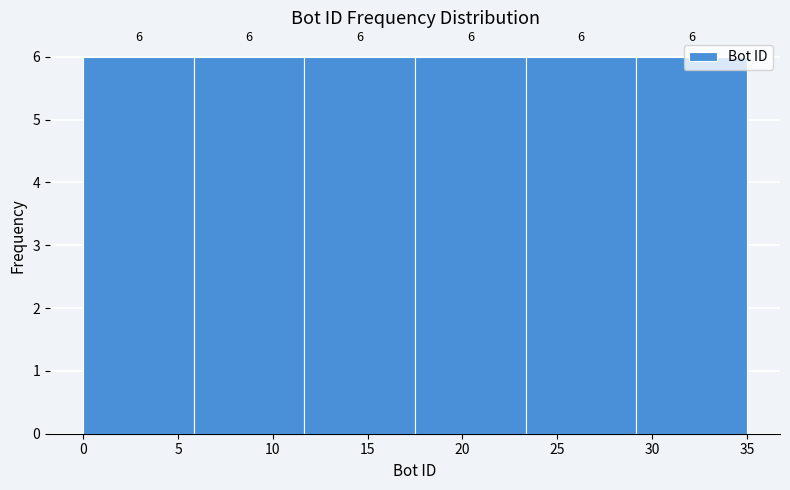

Reading left to right, list every bar in this chart as the range it spans on the x-axis followed by its height. The bar edges are not printed on the chart, so give them approximately, as read against the axis.

0.0 to 6.0: 6
6.0 to 11.5: 6
11.5 to 17.5: 6
17.5 to 23.5: 6
23.5 to 29.0: 6
29.0 to 35.0: 6